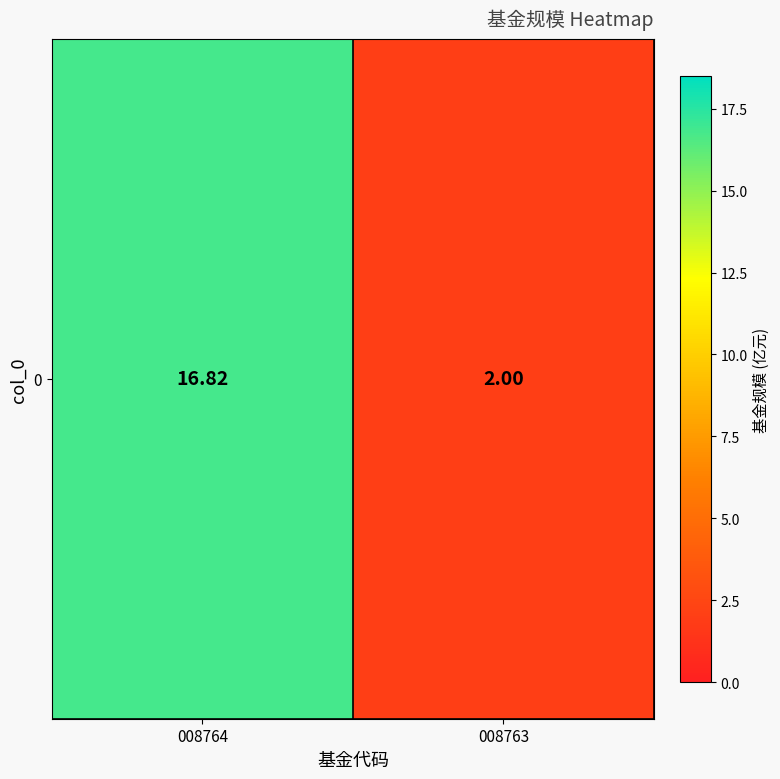

Reading right to left, transcribe all the data shown in this chart.

2.0	16.8